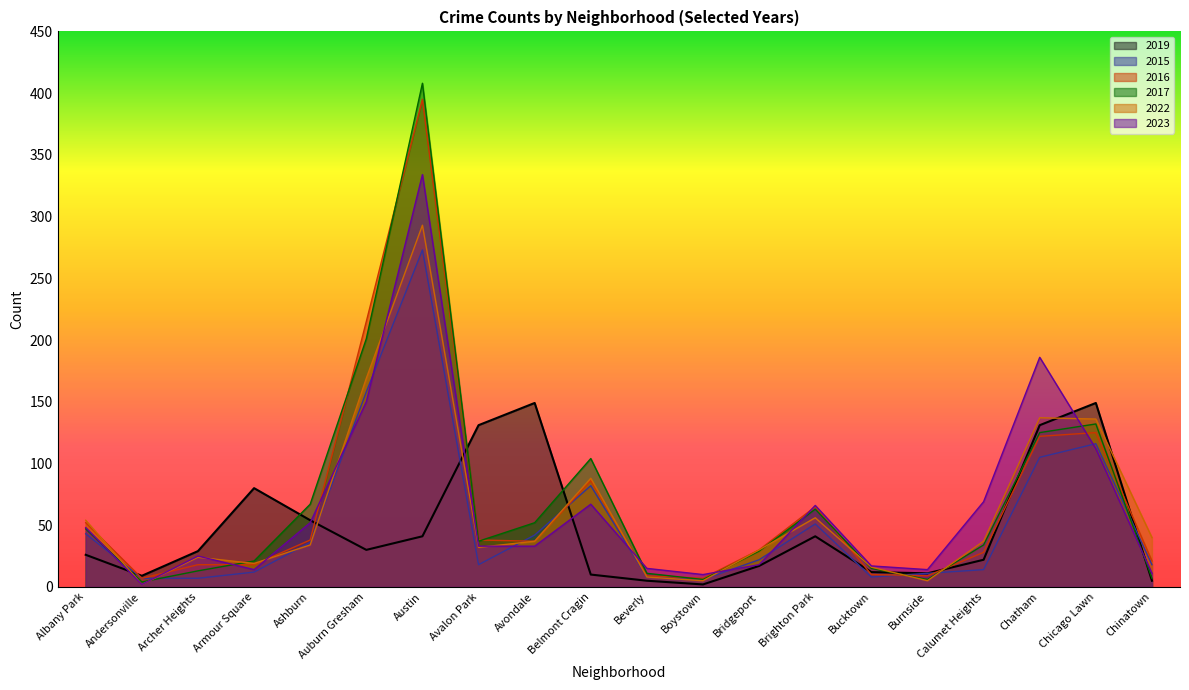

True or false: 2023 has a value of 18 at Burnside.

False